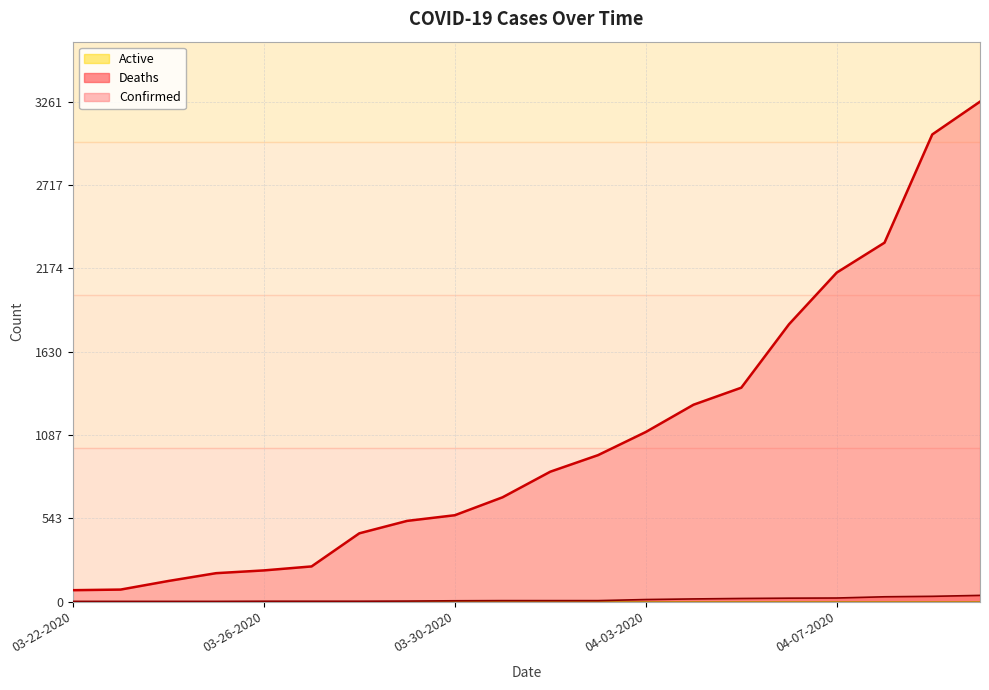

True or false: Confirmed and Deaths intersect in this chart.

False